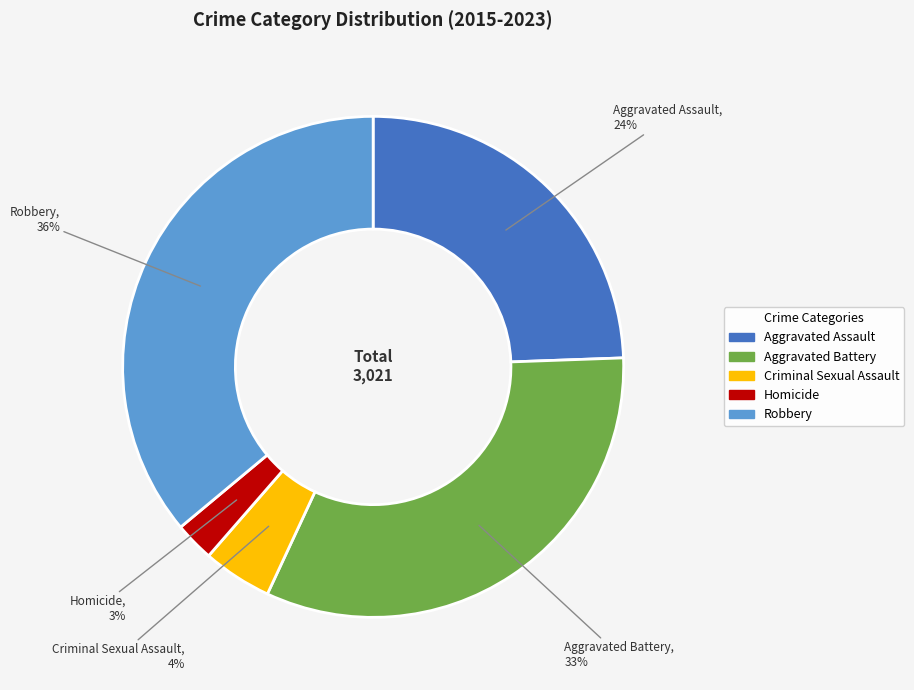

Rank the categories by value from highest to lowest.

Robbery, Aggravated Battery, Aggravated Assault, Criminal Sexual Assault, Homicide